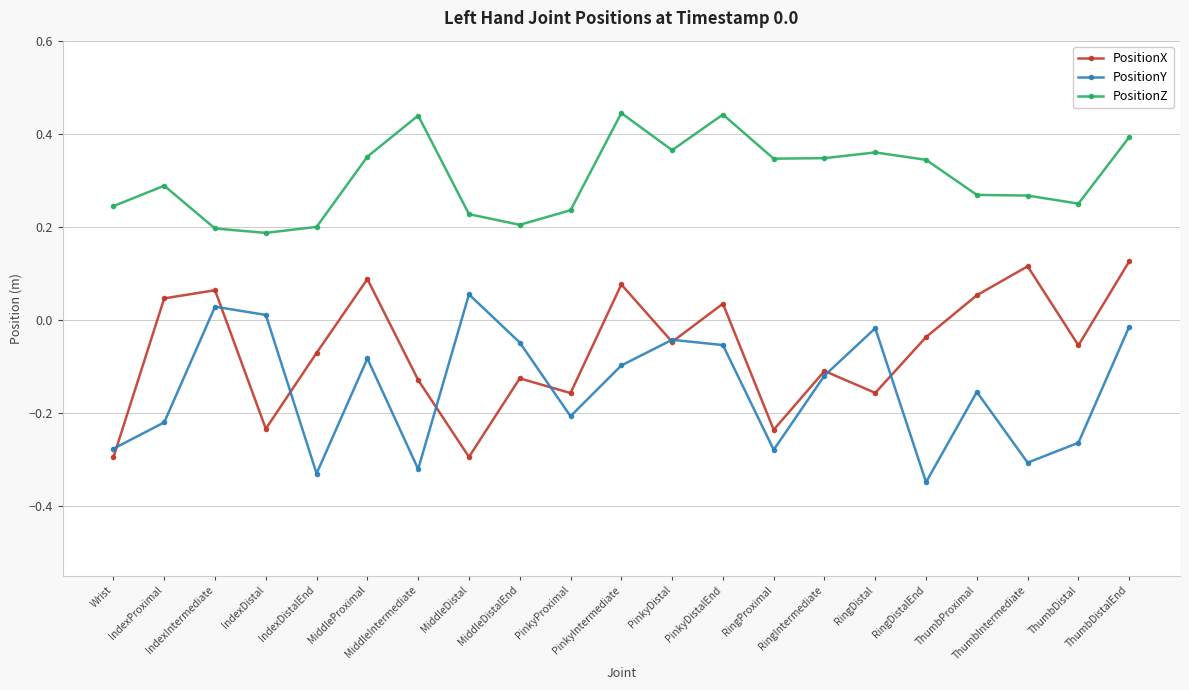

How many interior local peaks does the PositionY series have?

6